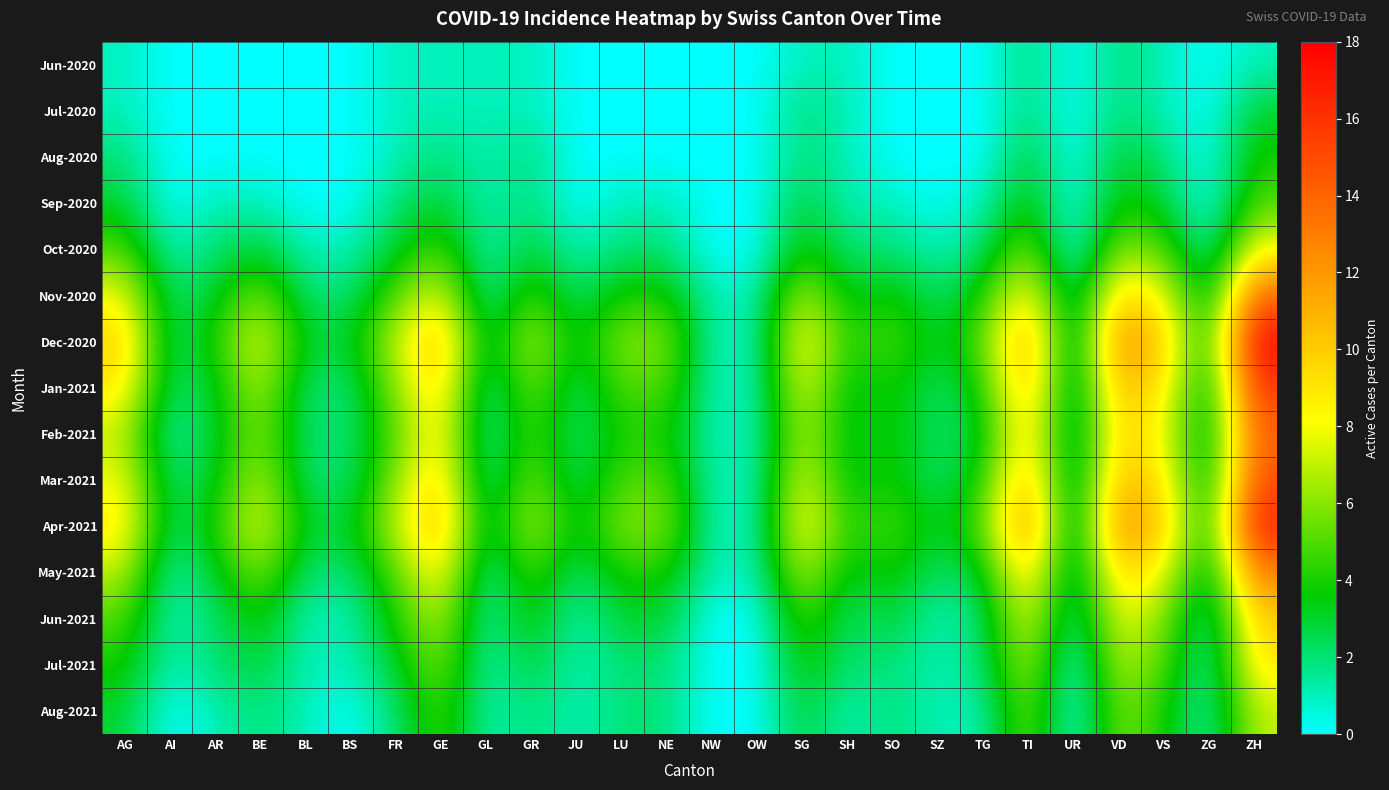

What is the spread (max minus min) of values at FR?

6